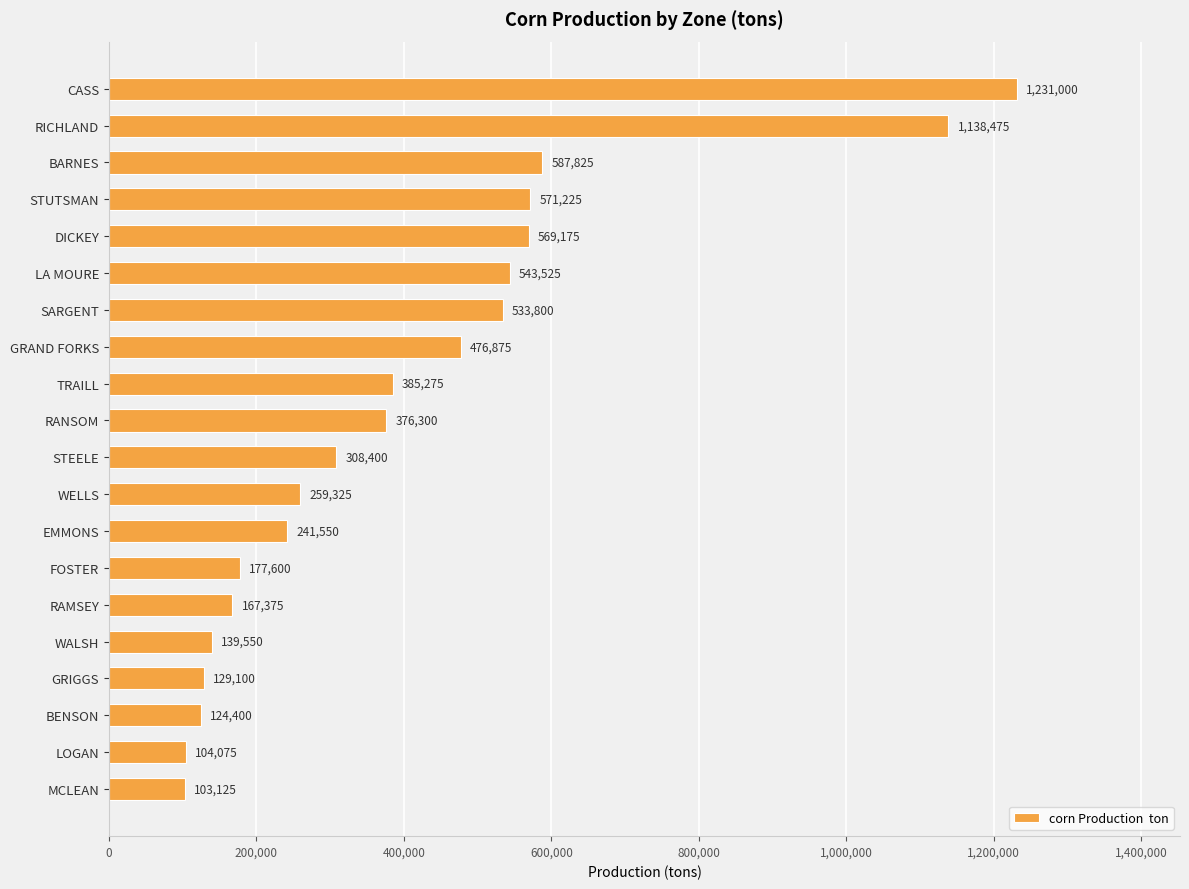

Reading bottom to top, what are all the values shown in this chart?

103125	104075	124400	129100	139550	167375	177600	241550	259325	308400	376300	385275	476875	533800	543525	569175	571225	587825	1138475	1231000